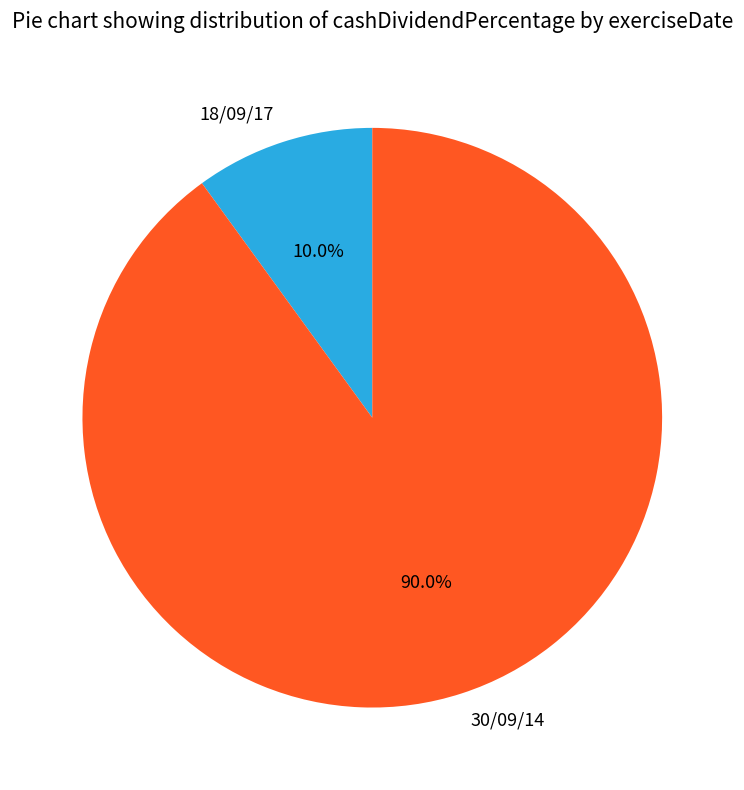

True or false: 18/09/17 accounts for 10% of the total.

True